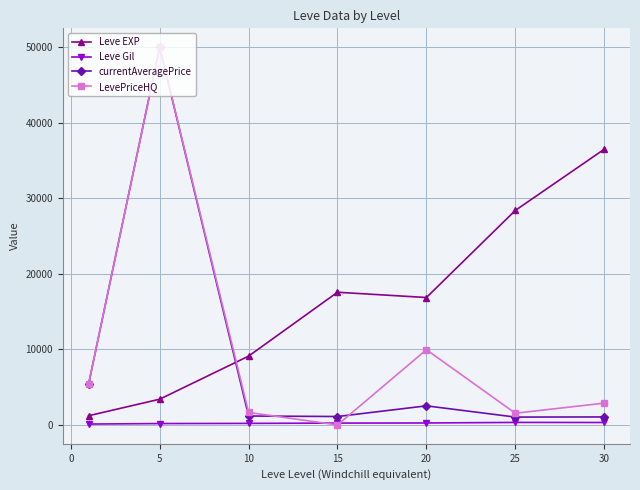

What is the greatest value displayed?

50000.0